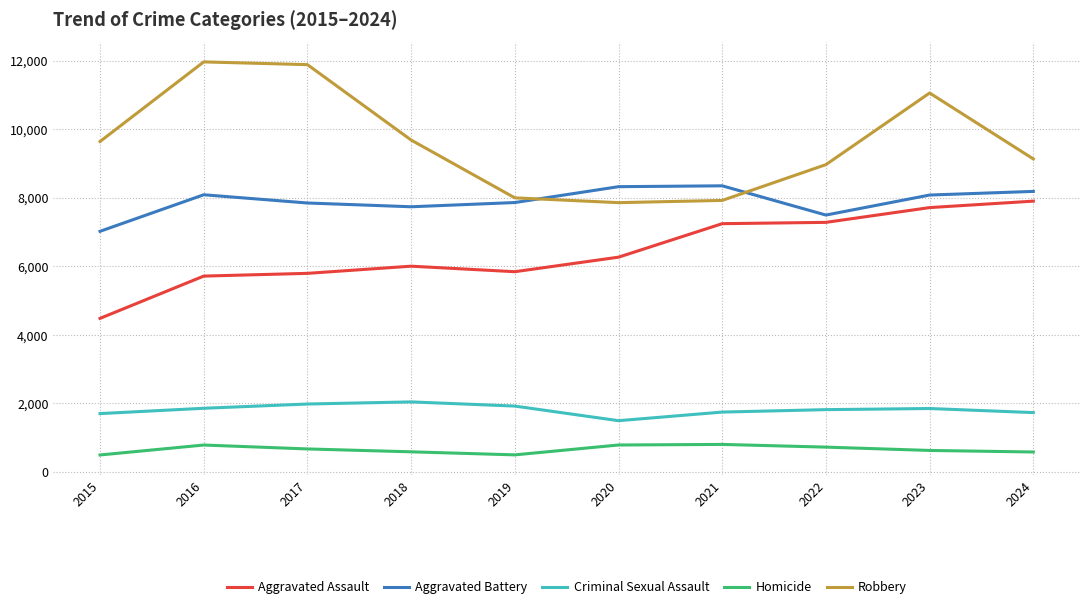

Where is Robbery nearest to the value 9907?

2018